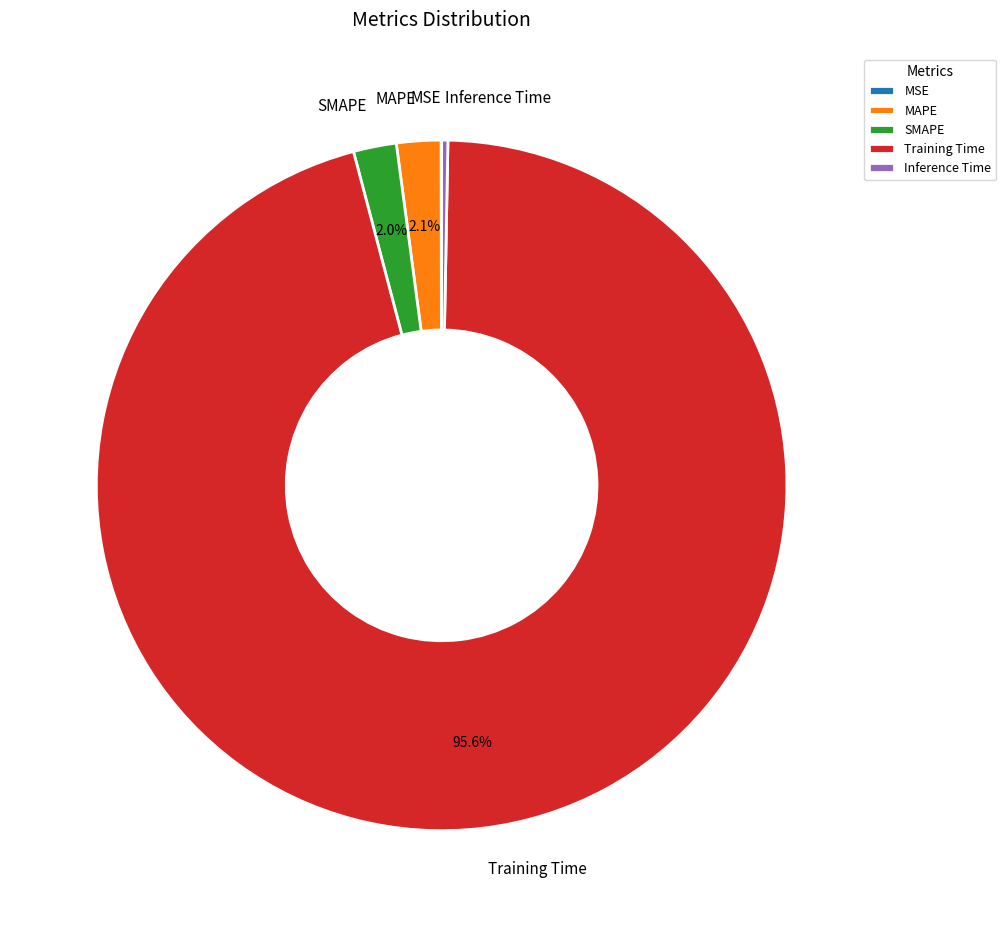

Between SMAPE and Inference Time, which is larger?

SMAPE